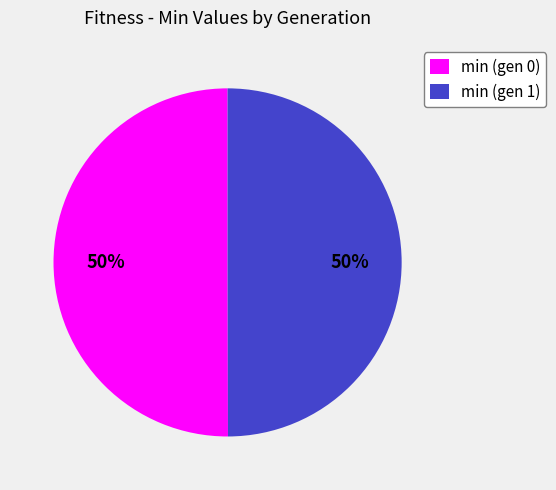

Do min (gen 0) and min (gen 1) together represent more than half of the pie?

Yes